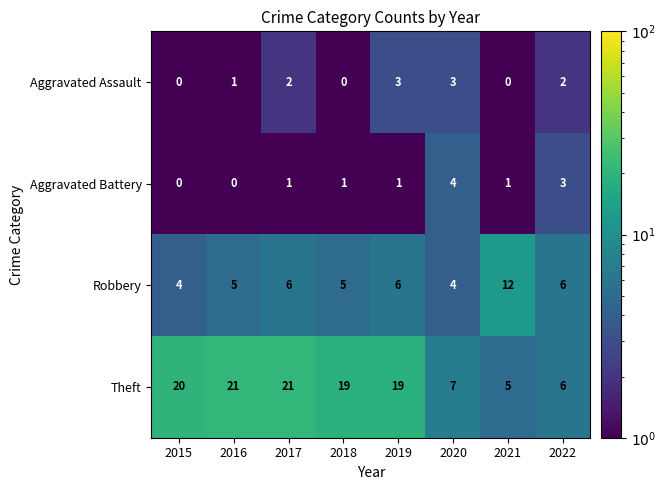

List the series in order of their peak value, highest first.

Theft, Robbery, Aggravated Battery, Aggravated Assault